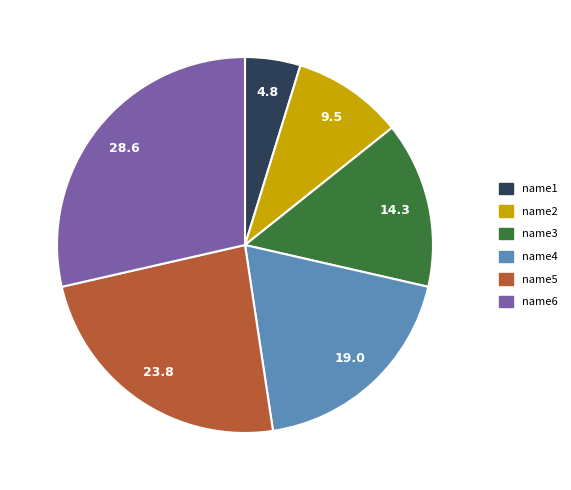

Between name5 and name2, which is larger?

name5